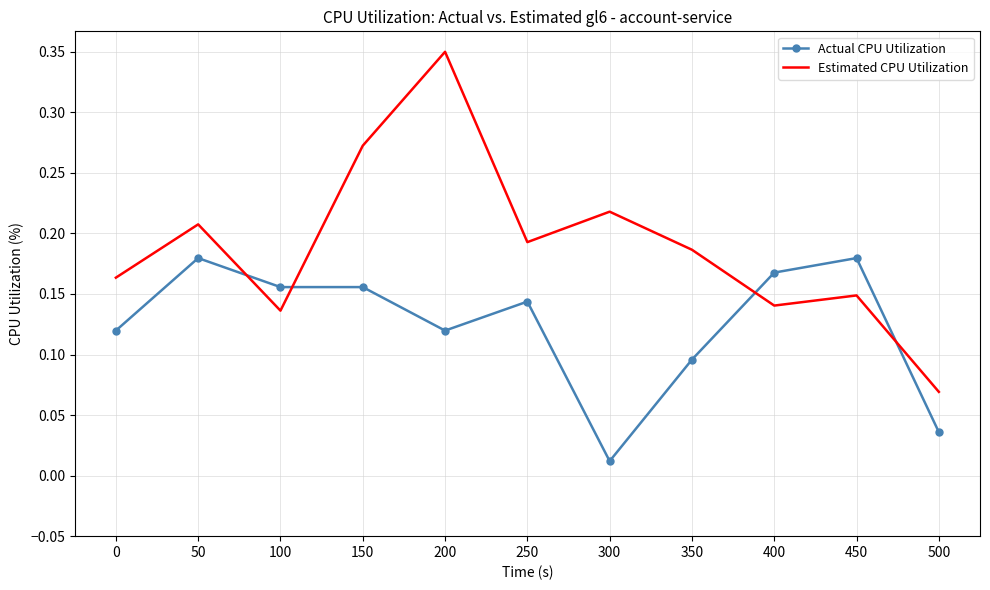

The value of Actual CPU Utilization at 450 is 0.1. True or false?

False